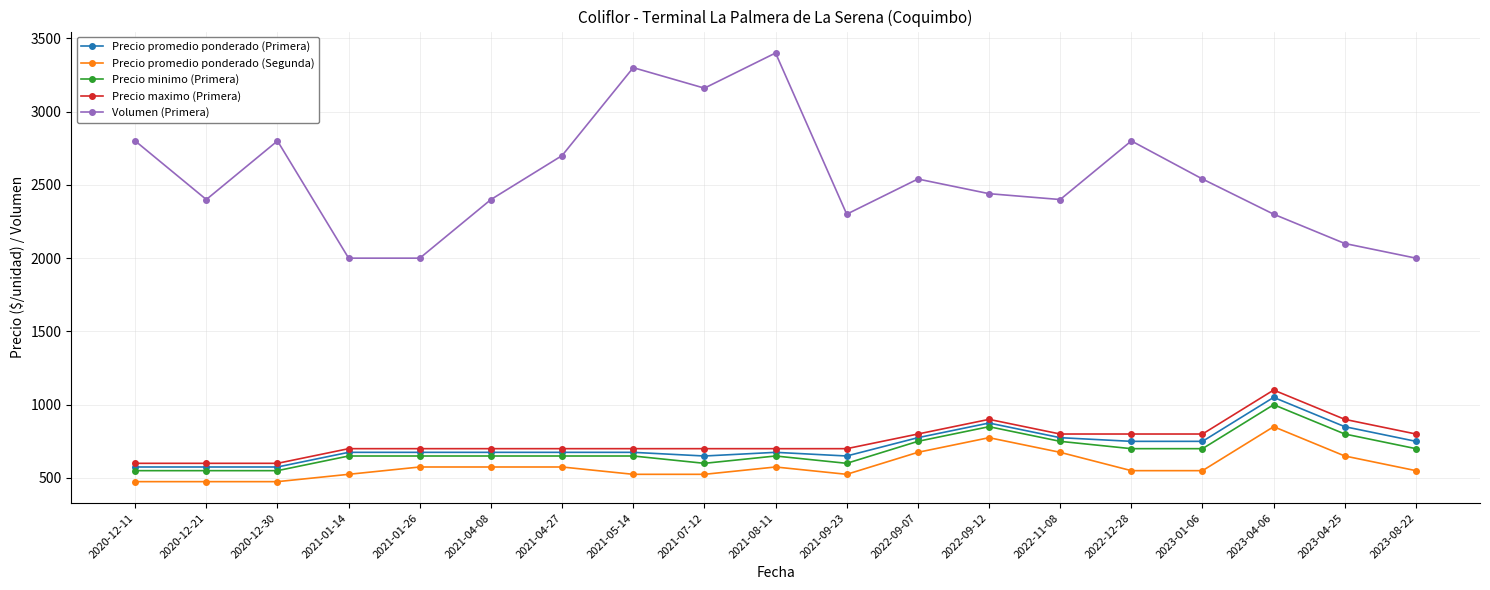

At which category is the sum across all series the highest?

2023-04-06